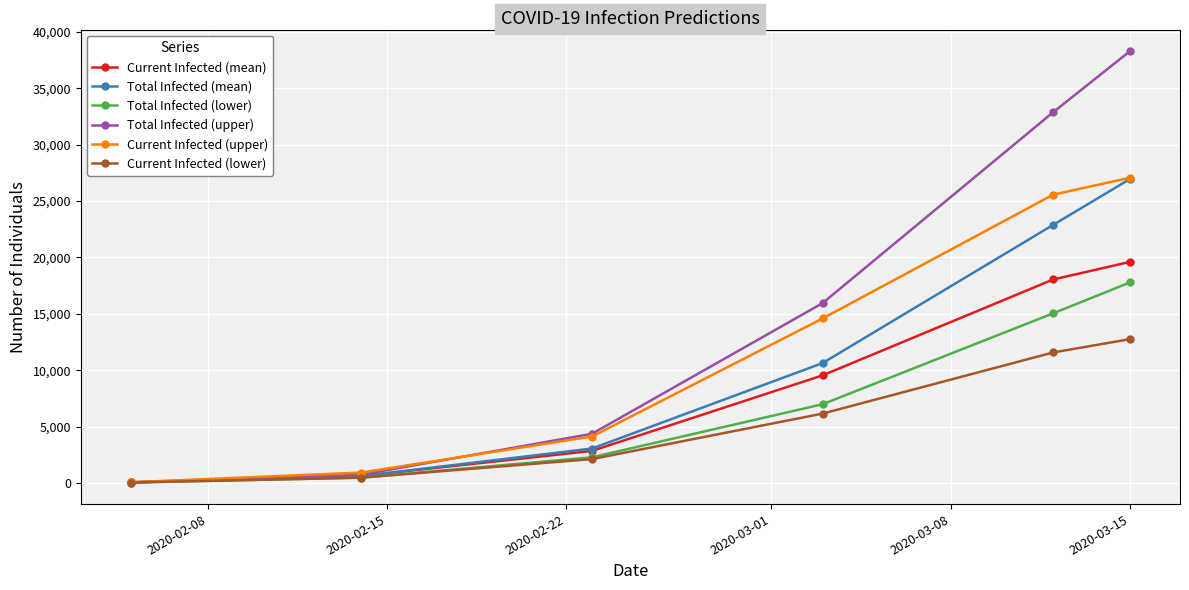

Which series has the largest total across all categories?

Total Infected (upper)